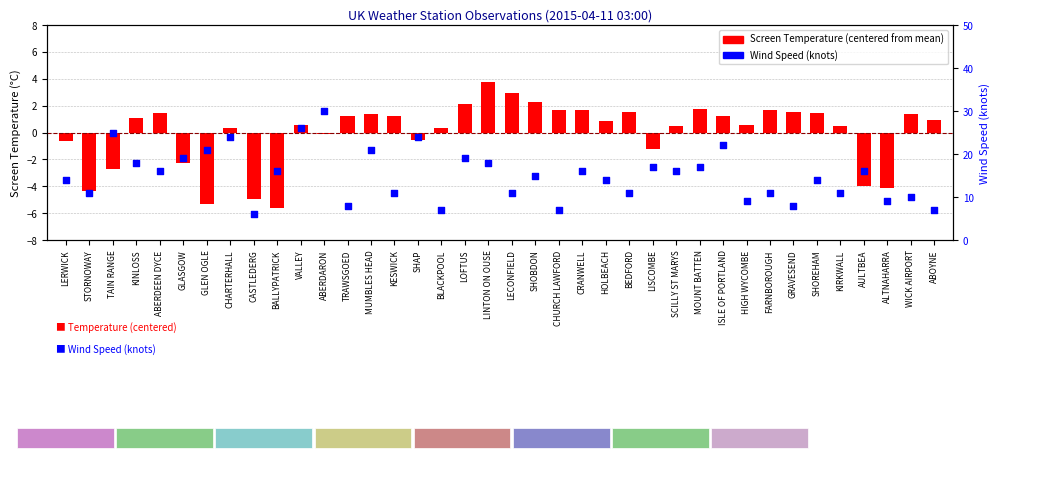

At which category is the sum across all series the highest?

ABERDARON